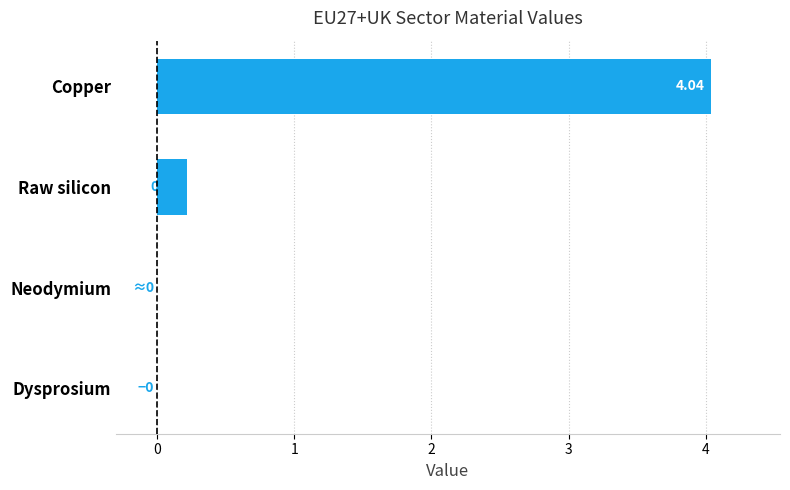

At which label is the value closest to 2?

Raw silicon